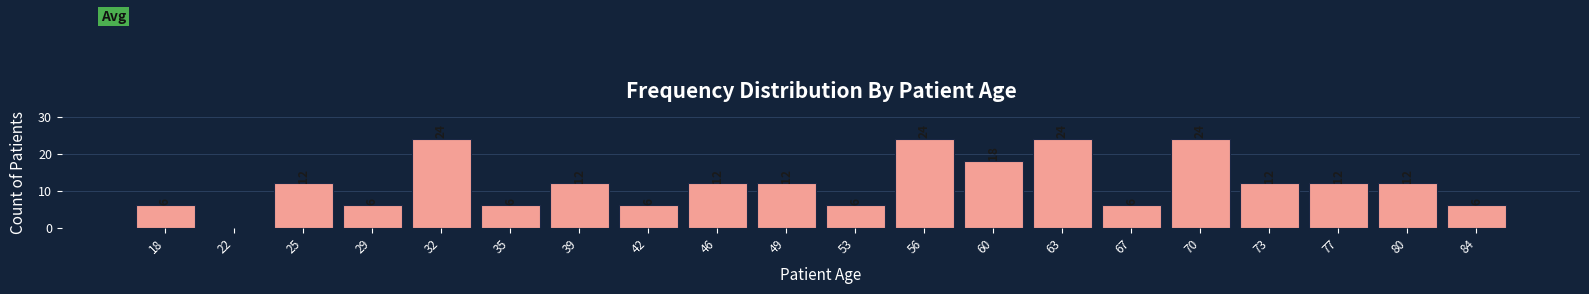

Reading right to left, extract all data points from this chart.

84=6	80=12	77=12	73=12	70=24	67=6	63=24	60=18	56=24	53=6	49=12	46=12	42=6	39=12	35=6	32=24	29=6	25=12	22=0	18=6